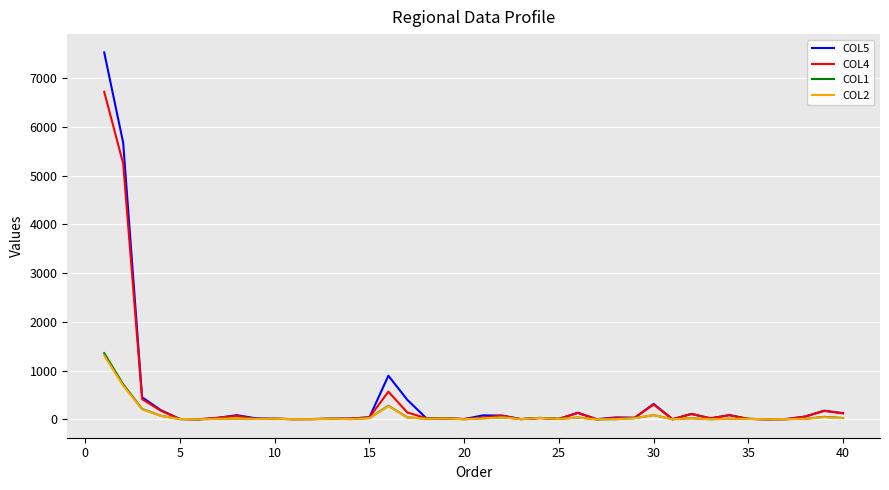

Which series has the largest range (max minus min)?

COL5